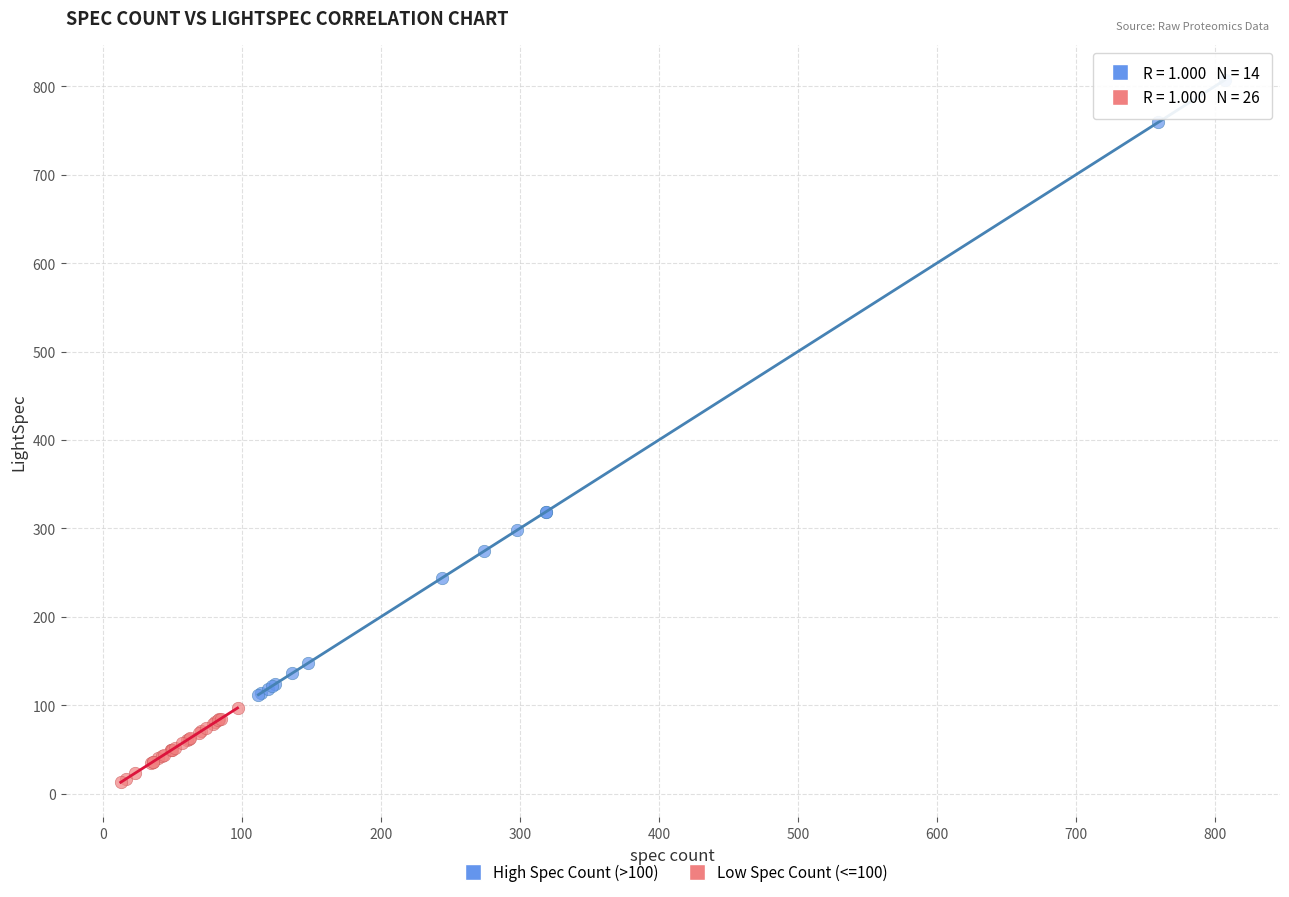

Which series has the widest spread of Y values?

High Spec Count (>100)